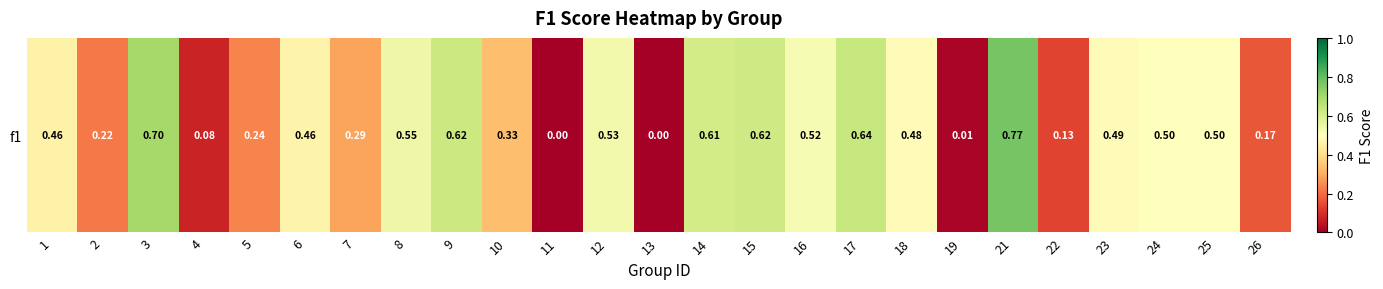

Rank the categories by value from highest to lowest.

21, 3, 17, 9, 15, 14, 8, 12, 16, 25, 24, 23, 18, 6, 1, 10, 7, 5, 2, 26, 22, 4, 19, 11, 13